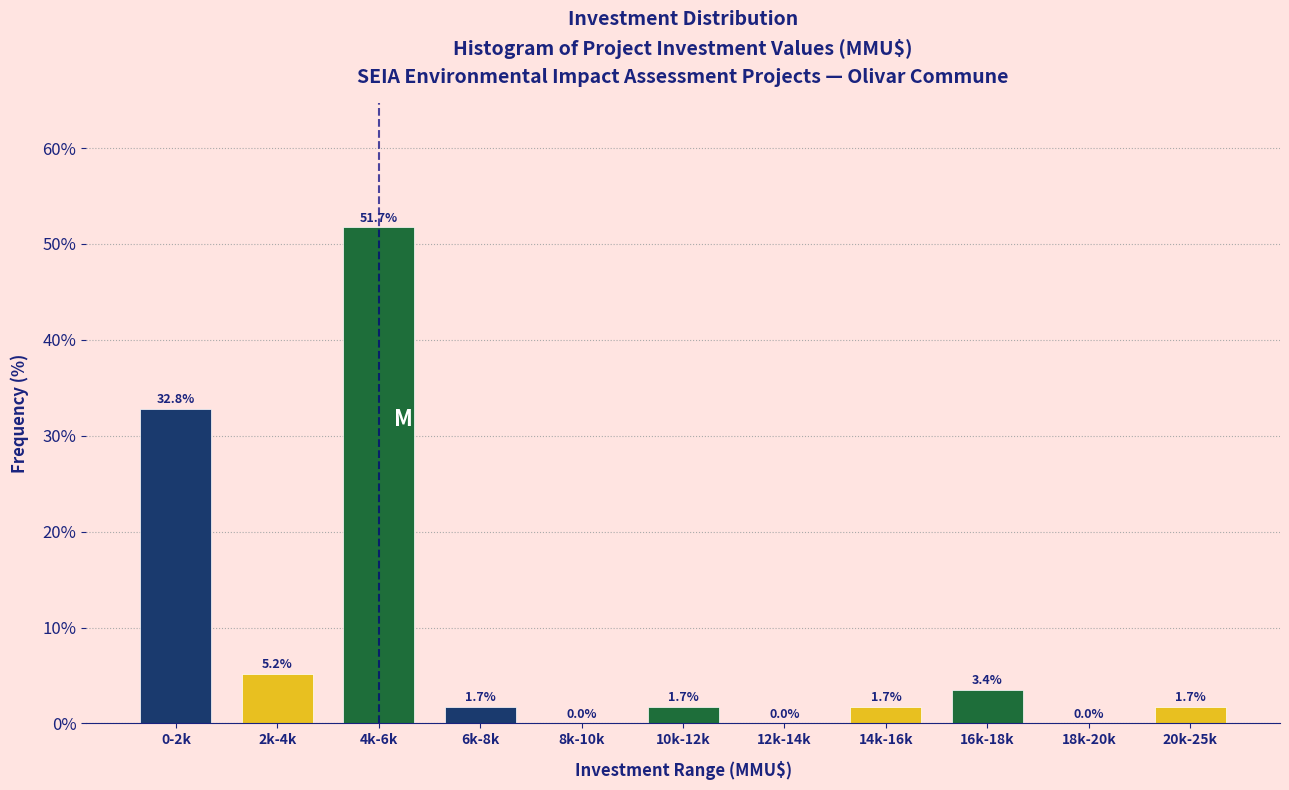

Reading left to right, list all the values displayed in this chart.

0-2k=32.8	2k-4k=5.2	4k-6k=51.7	6k-8k=1.7	8k-10k=0.0	10k-12k=1.7	12k-14k=0.0	14k-16k=1.7	16k-18k=3.4	18k-20k=0.0	20k-25k=1.7